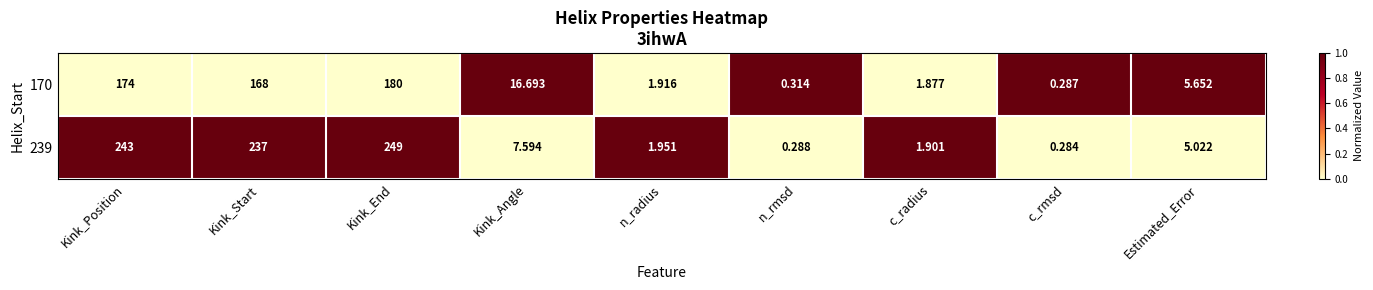

Rank the series by their average value, from highest to lowest.

239, 170